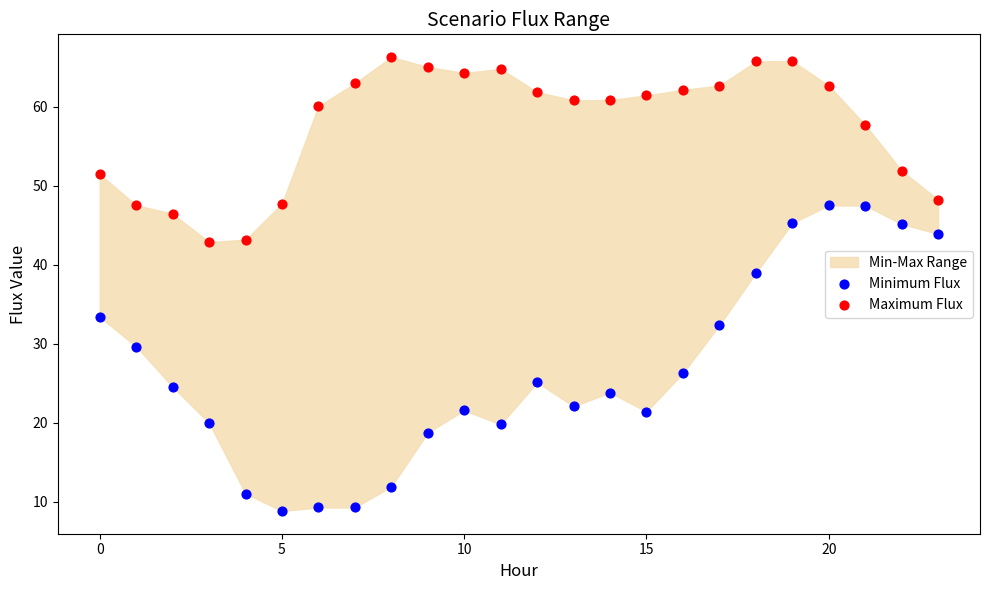

Across all data points, what is the range of Y values (max minus min)?

57.5